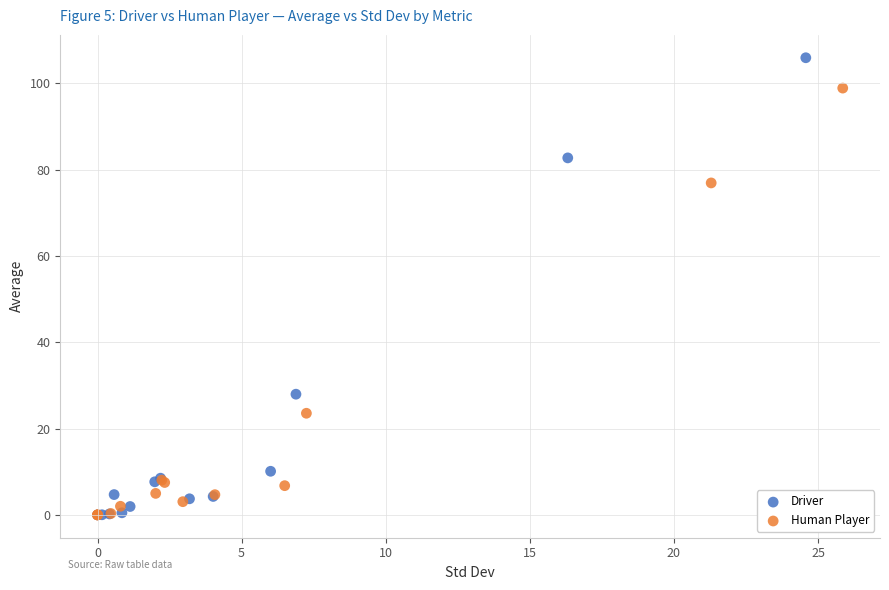

Which series has the widest spread of Y values?

Driver